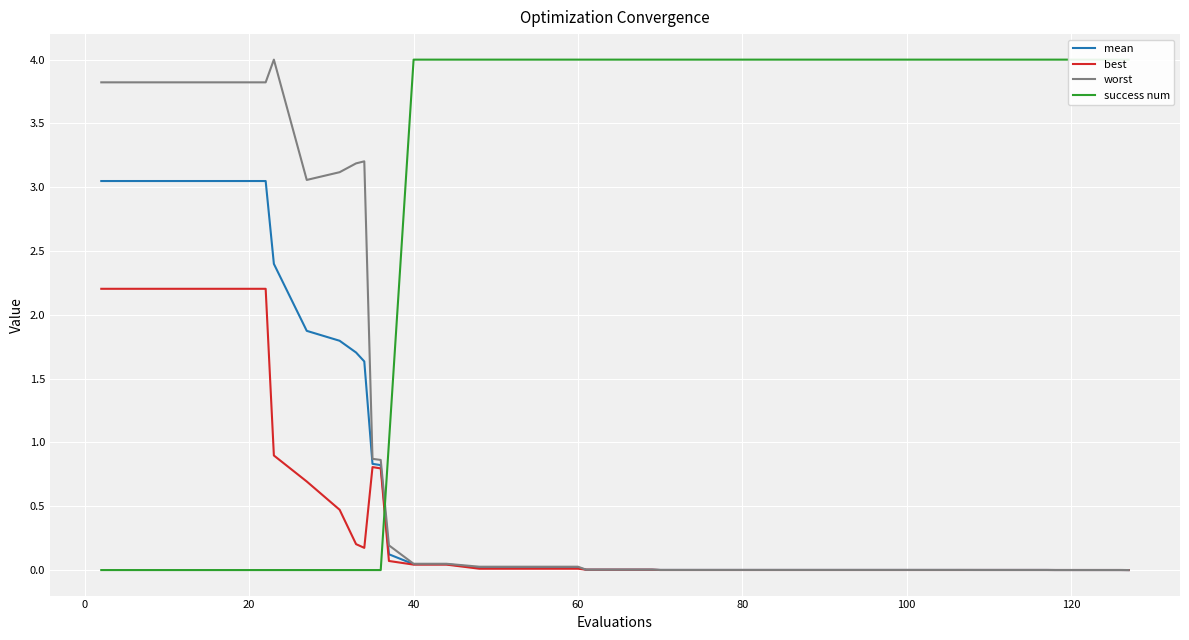

How many lines are shown in the chart?

4